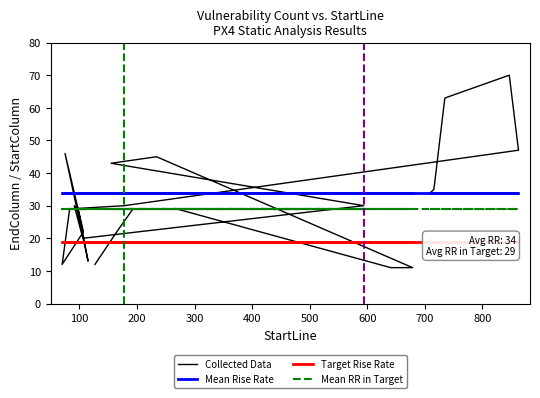

What is the sum of all Target Rise Rate values?

437